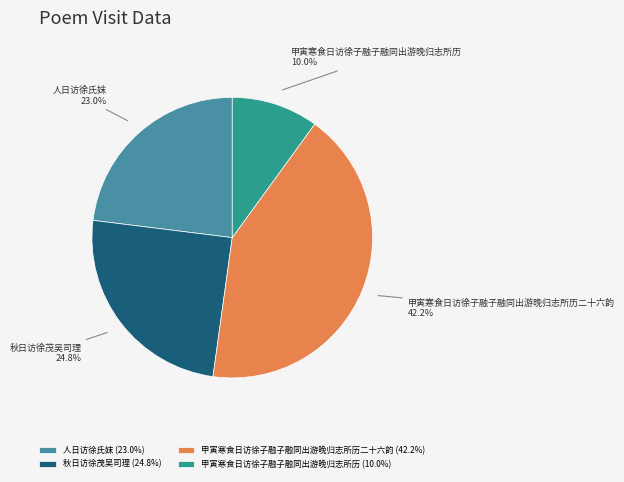

How many slices are in this pie chart?

4